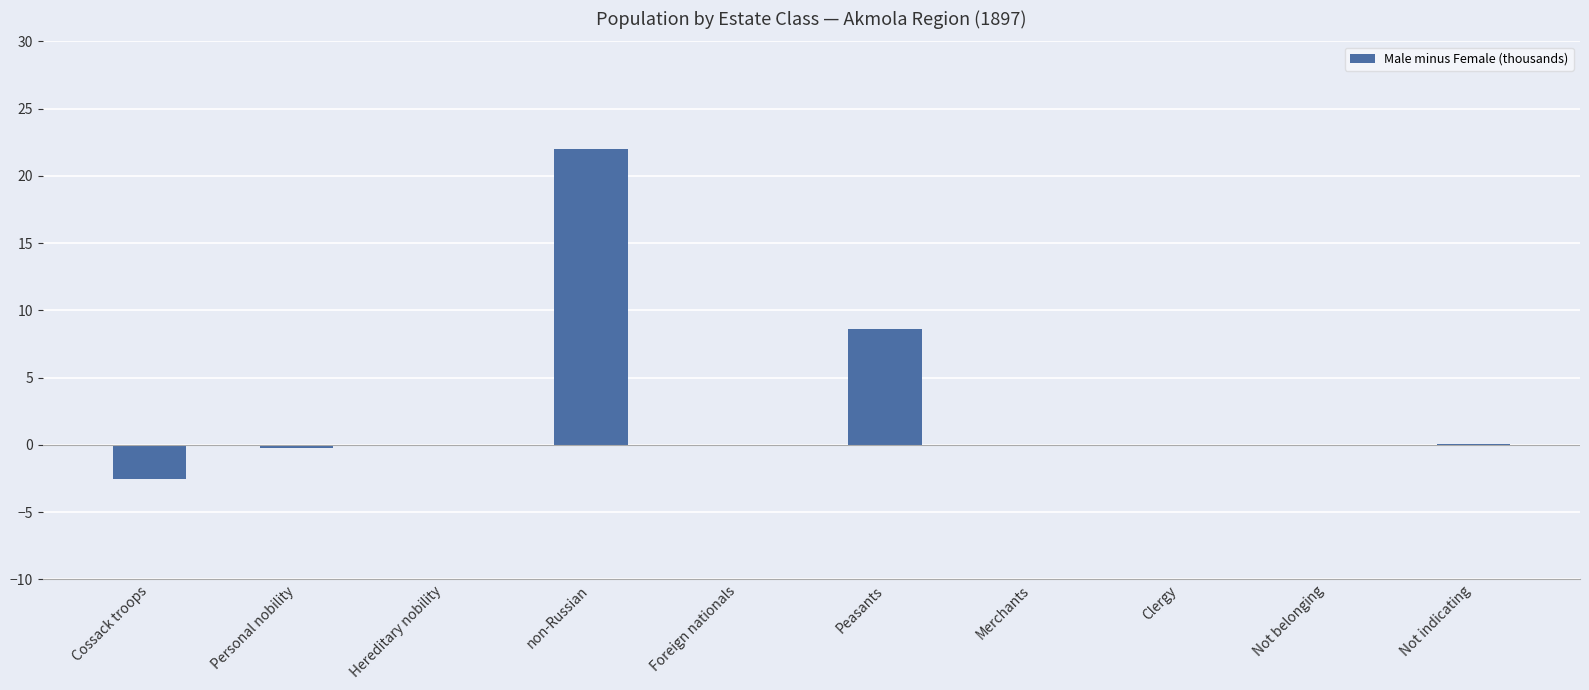

What is the approximate value at non-Russian?

22.0